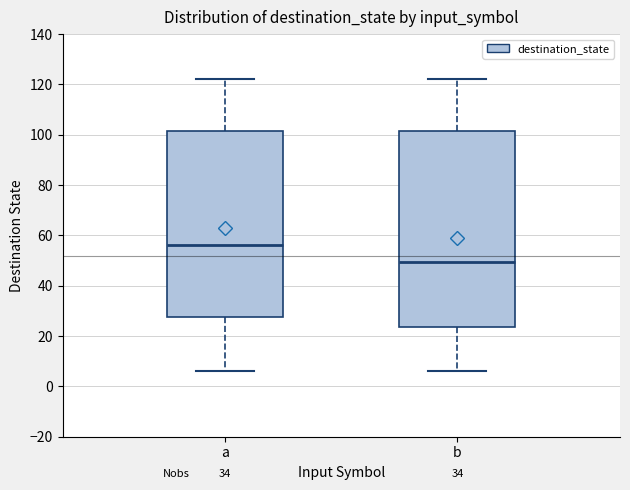

Which box is the tallest, from its lower edge to its upper edge?

b